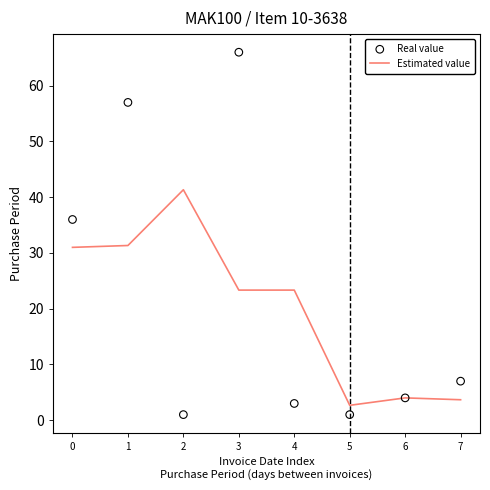

What are all the series names shown in the legend?

Estimated value, Real value